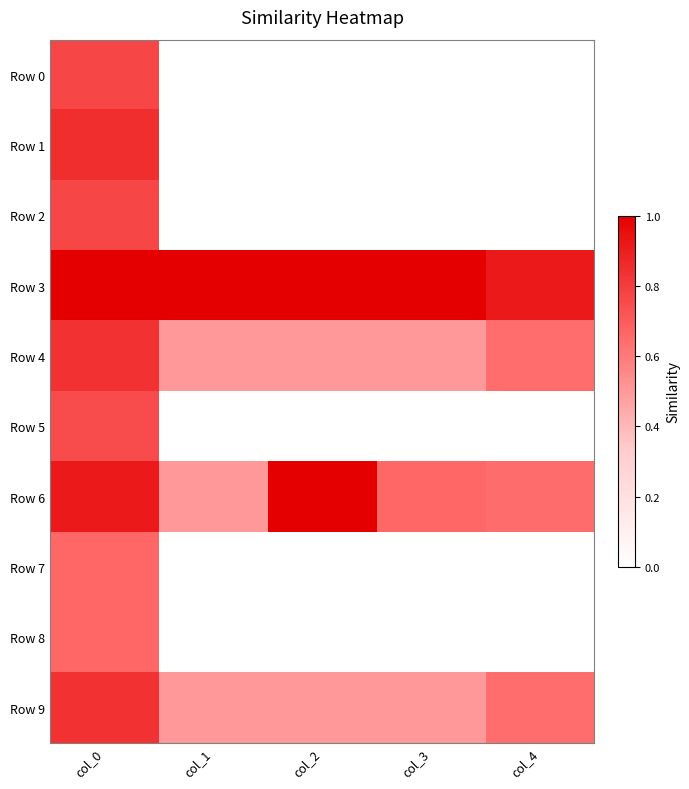

At how many categories does at least one series exceed 0?

5